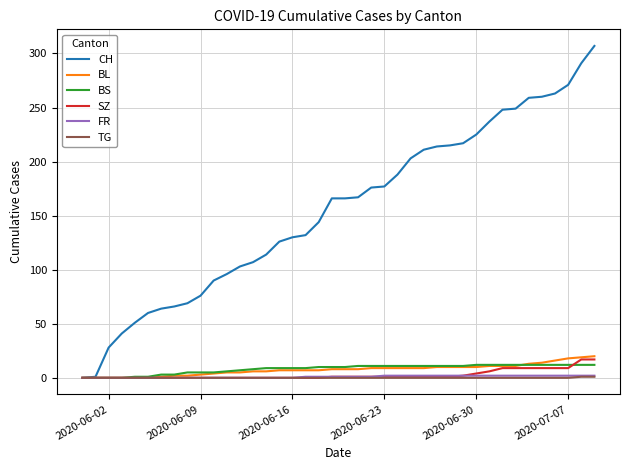

What are all the series names shown in the legend?

CH, BL, BS, SZ, FR, TG